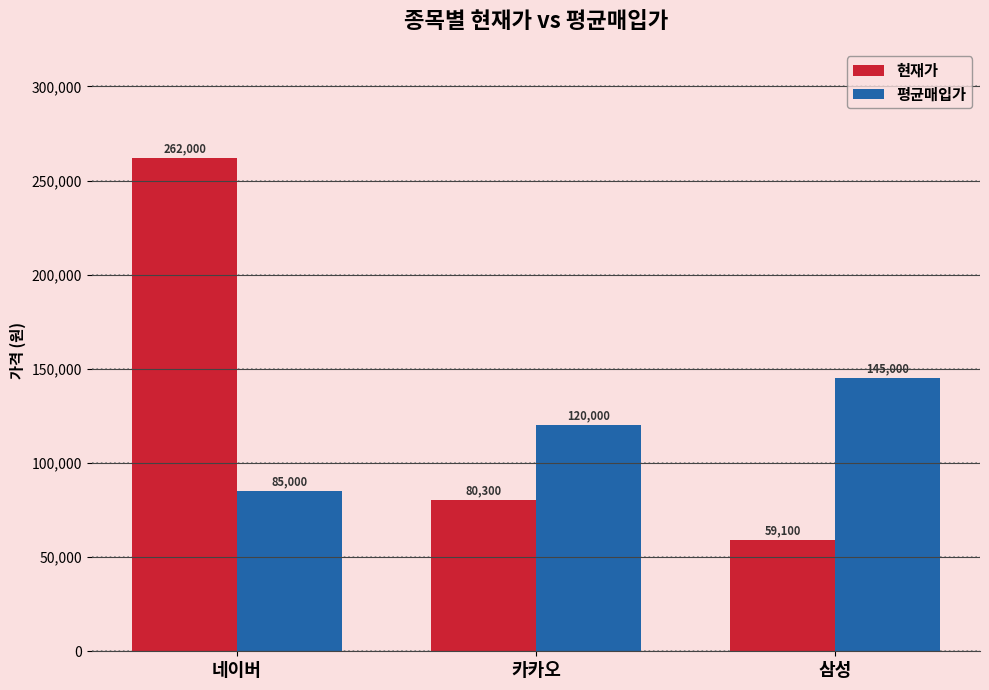

The value of 평균매입가 at 삼성 is 145000. True or false?

True